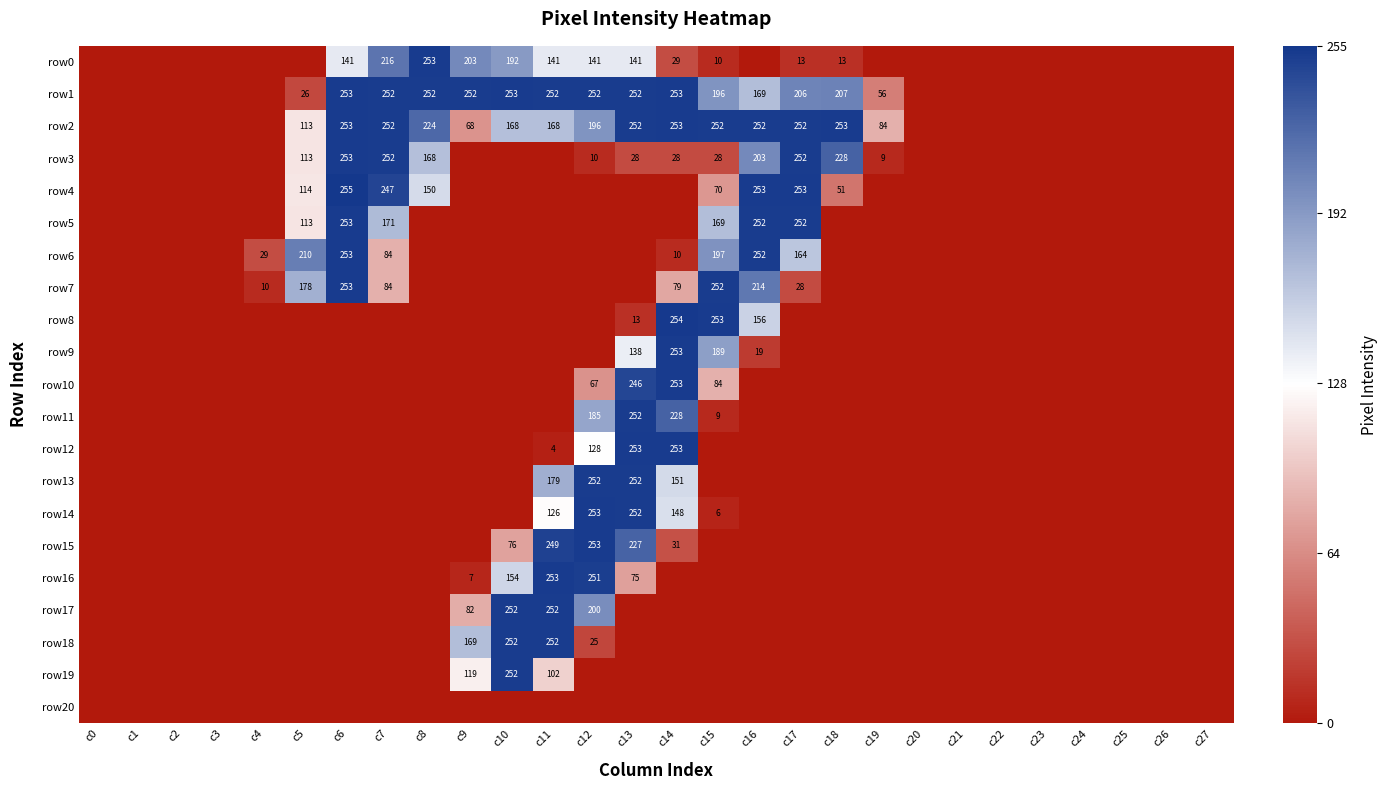

Is it true that row9 equals 4 at c16?

False